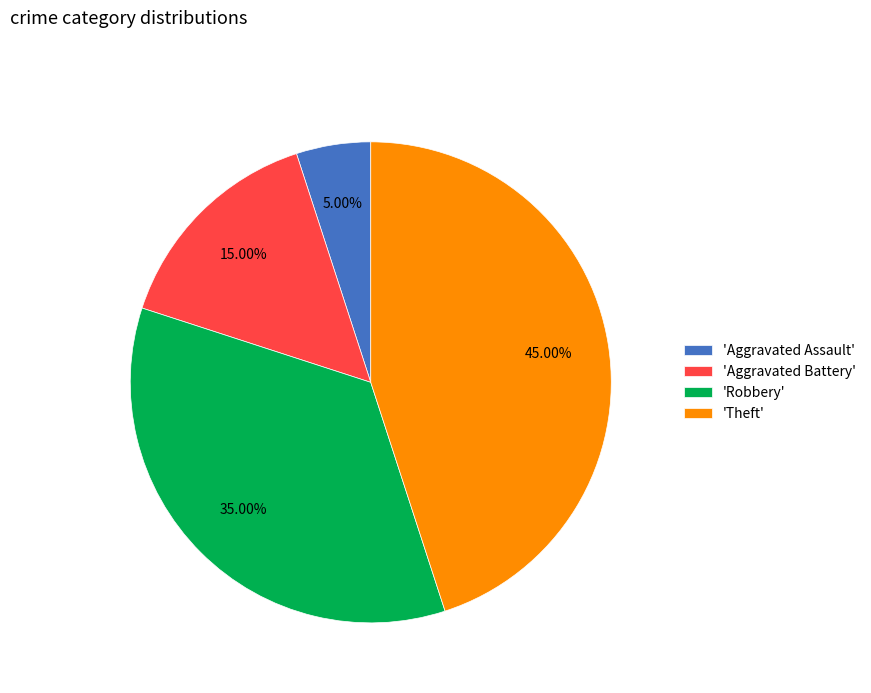

Which category has the biggest portion of the pie?

'Theft'